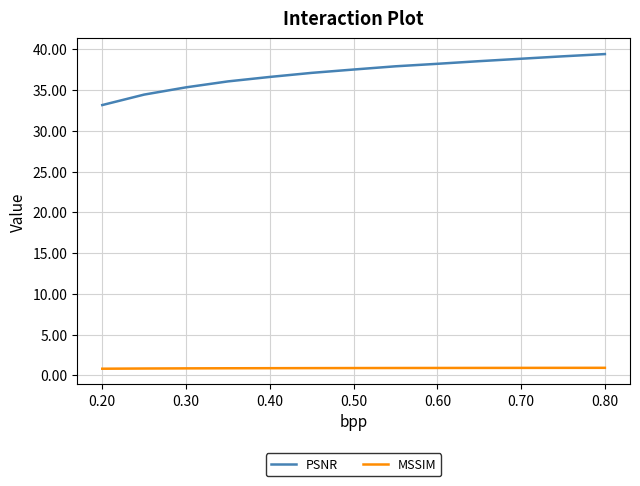

True or false: MSSIM and PSNR cross at least once.

False